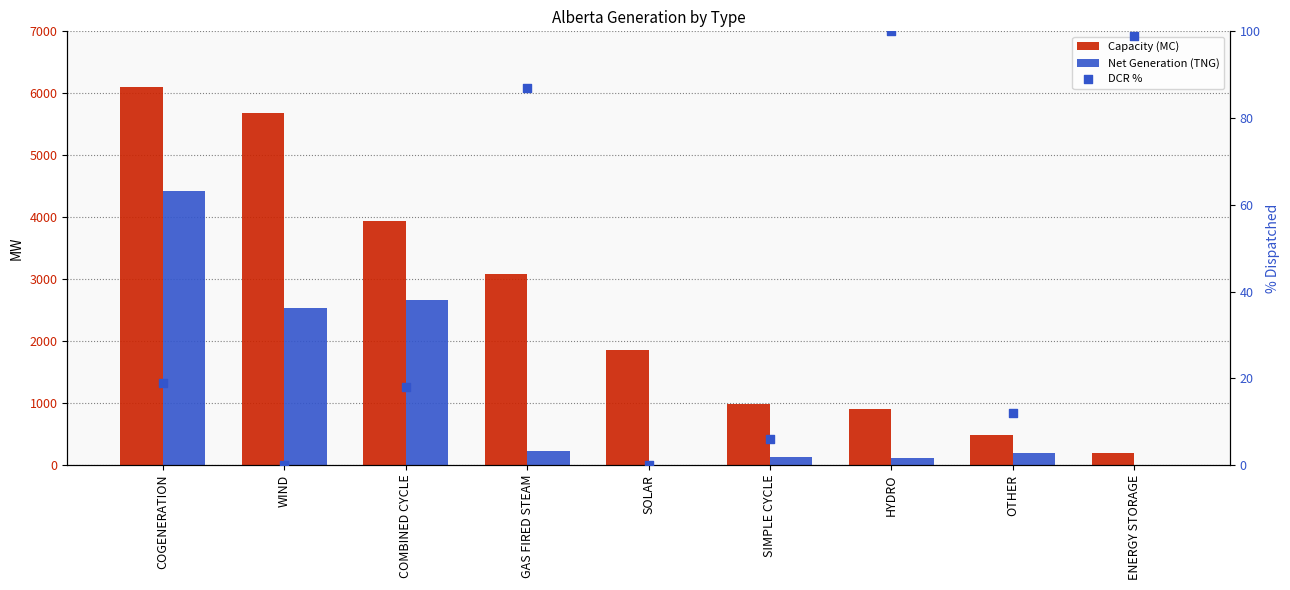

Which series contains the highest Y value?

Capacity (MC)